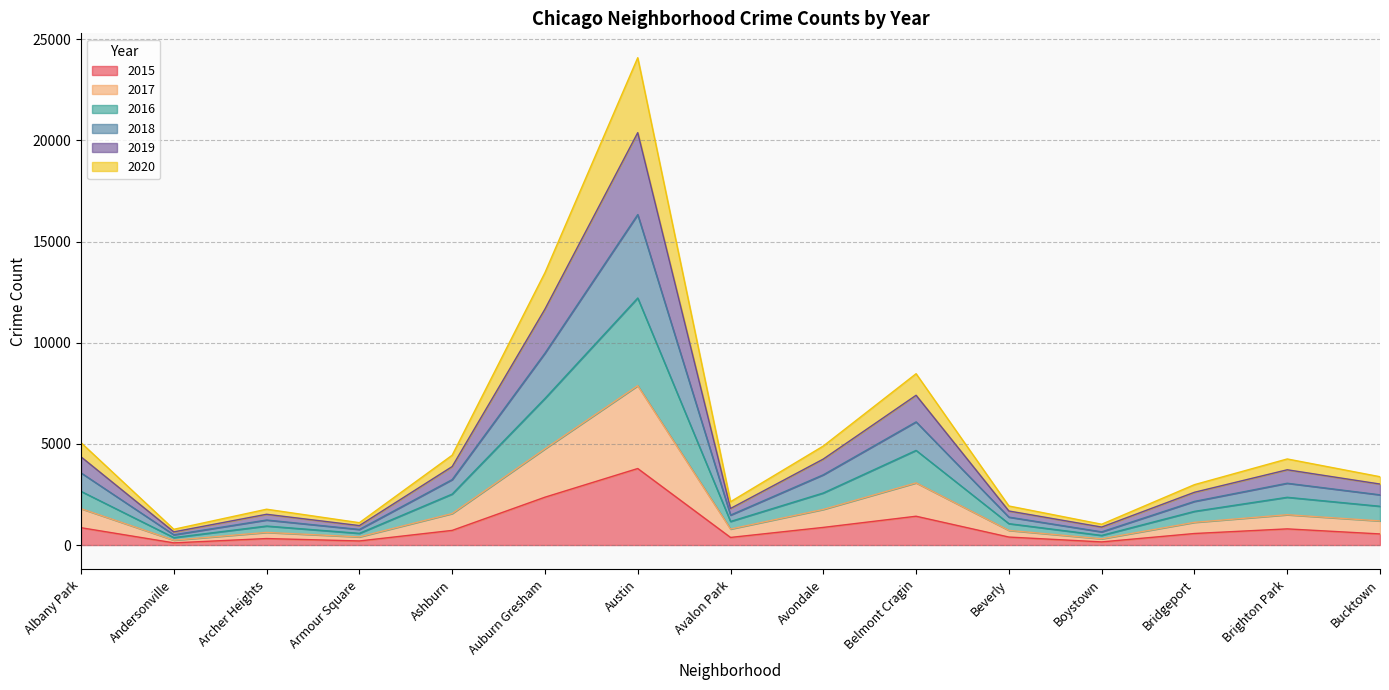

Count the number of data series in this chart.

6